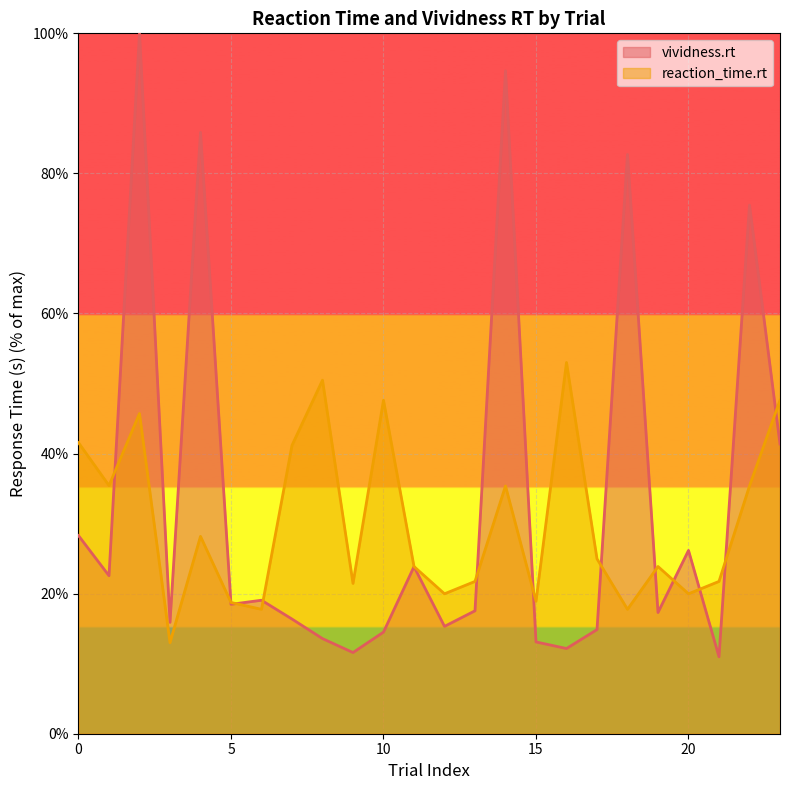

At how many categories does at least one series exceed 19?

21